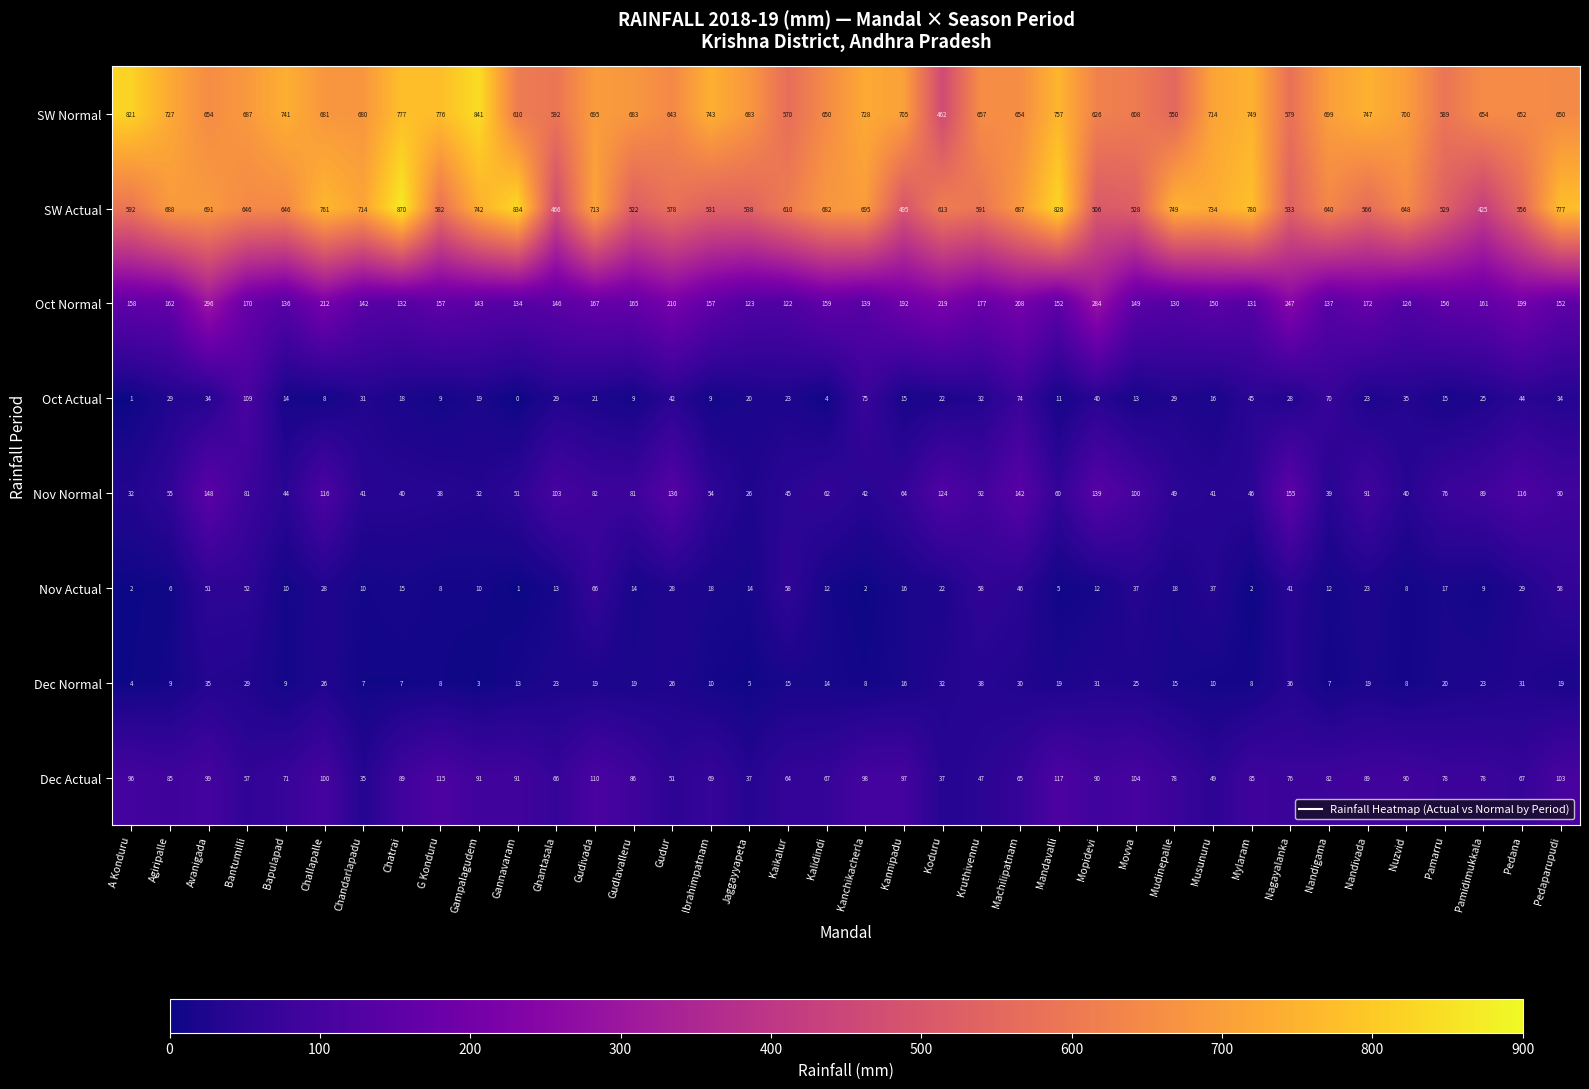

Which series has the largest total across all categories?

SW Normal